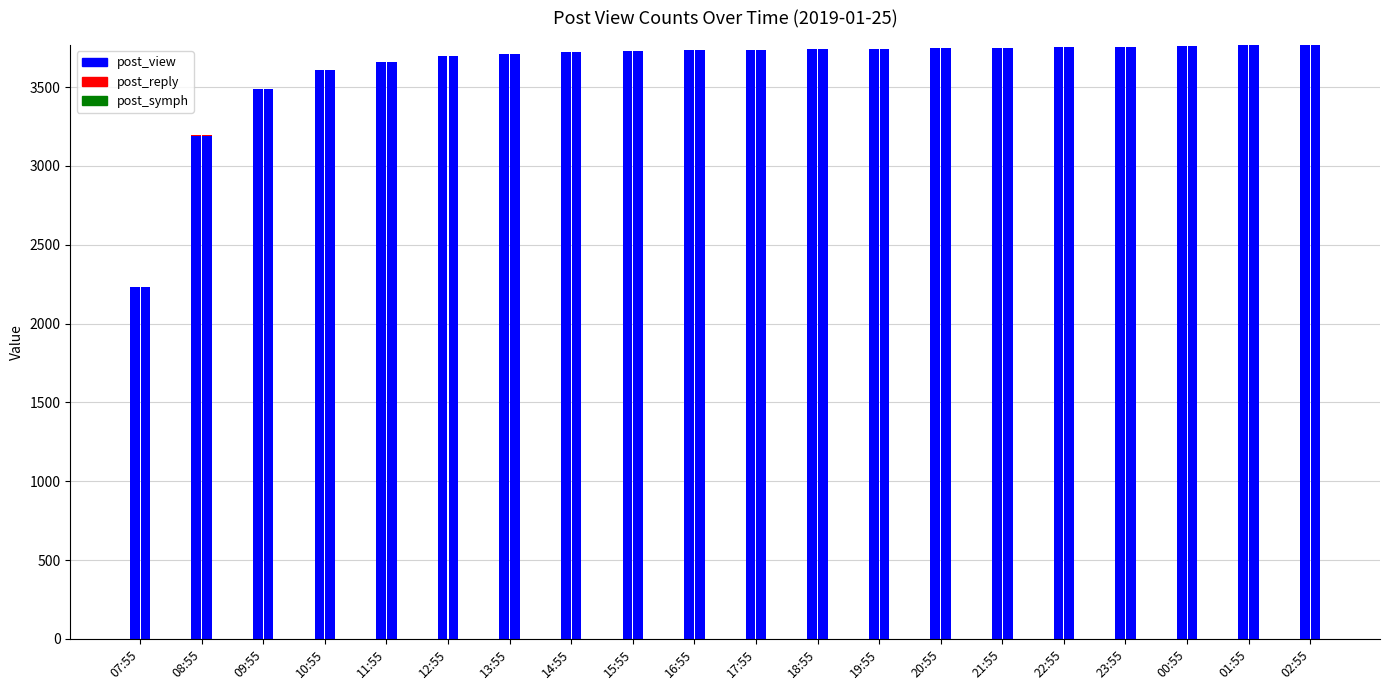

What position from the right is 19:55?

8